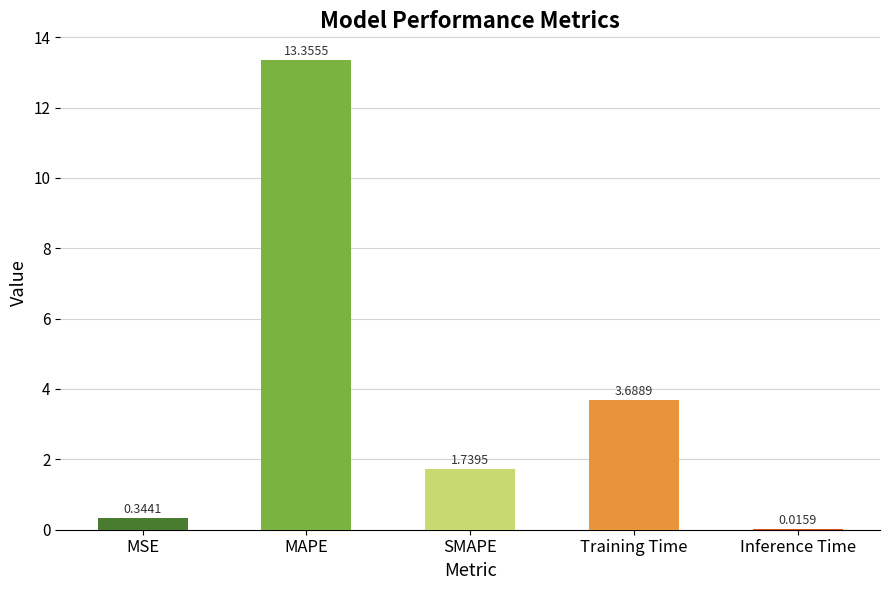

What is the sum of the values at Inference Time and MAPE?

13.4